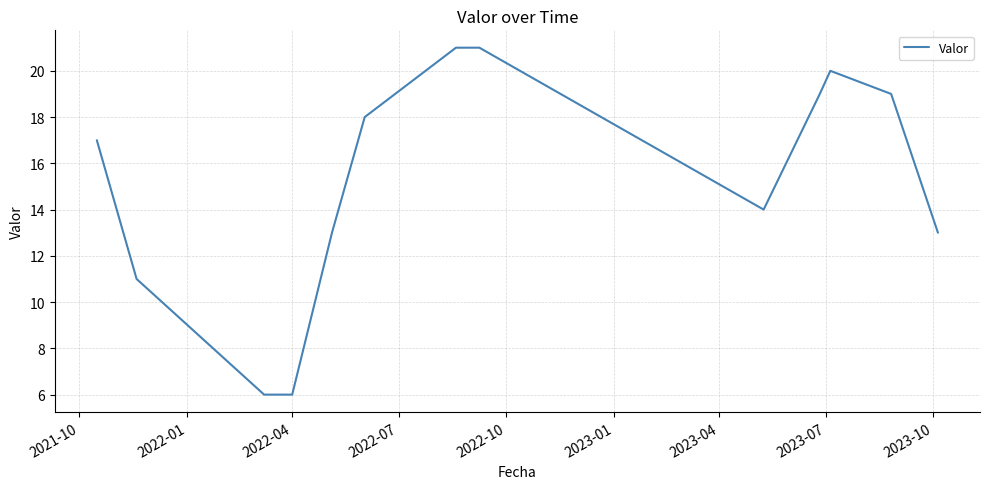

What is the maximum value shown in the chart?

21